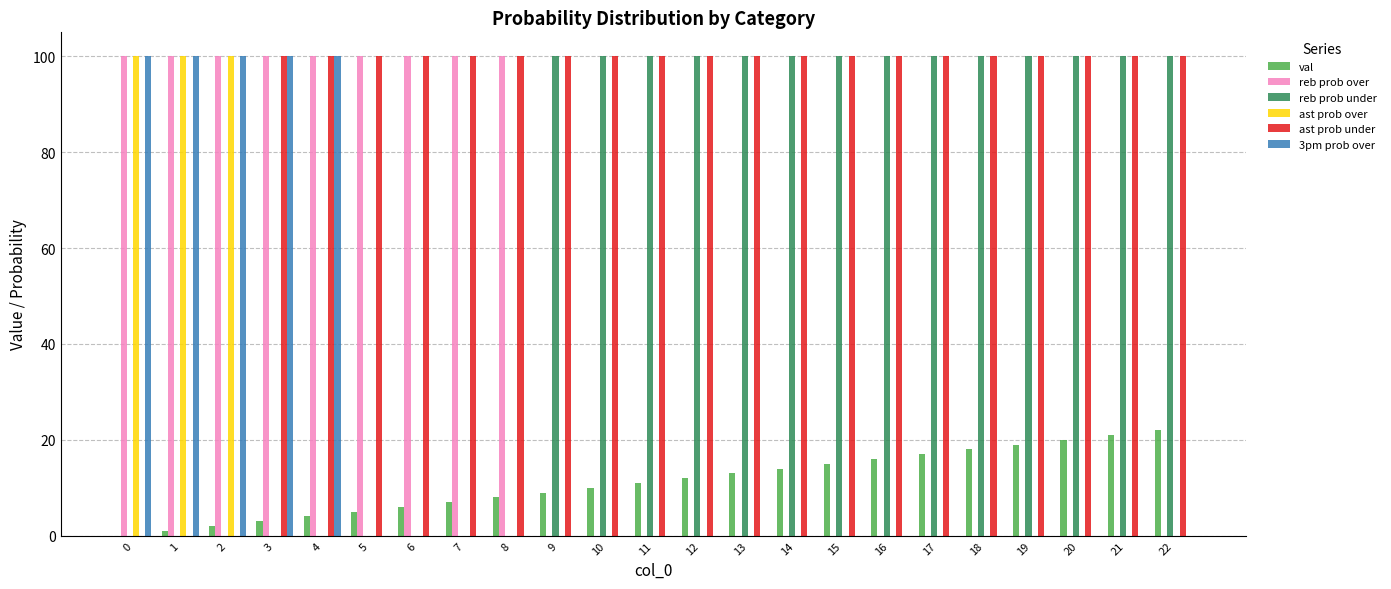

Reading left to right, transcribe all the data shown in this chart.

val: 0	1	2	3	4	5	6	7	8	9	10	11	12	13	14	15	16	17	18	19	20	21	22
reb prob over: 100	100	100	100	100	100	100	100	100	0	0	0	0	0	0	0	0	0	0	0	0	0	0
reb prob under: 0	0	0	0	0	0	0	0	0	100	100	100	100	100	100	100	100	100	100	100	100	100	100
ast prob over: 100	100	100	0	0	0	0	0	0	0	0	0	0	0	0	0	0	0	0	0	0	0	0
ast prob under: 0	0	0	100	100	100	100	100	100	100	100	100	100	100	100	100	100	100	100	100	100	100	100
3pm prob over: 100	100	100	100	100	0	0	0	0	0	0	0	0	0	0	0	0	0	0	0	0	0	0